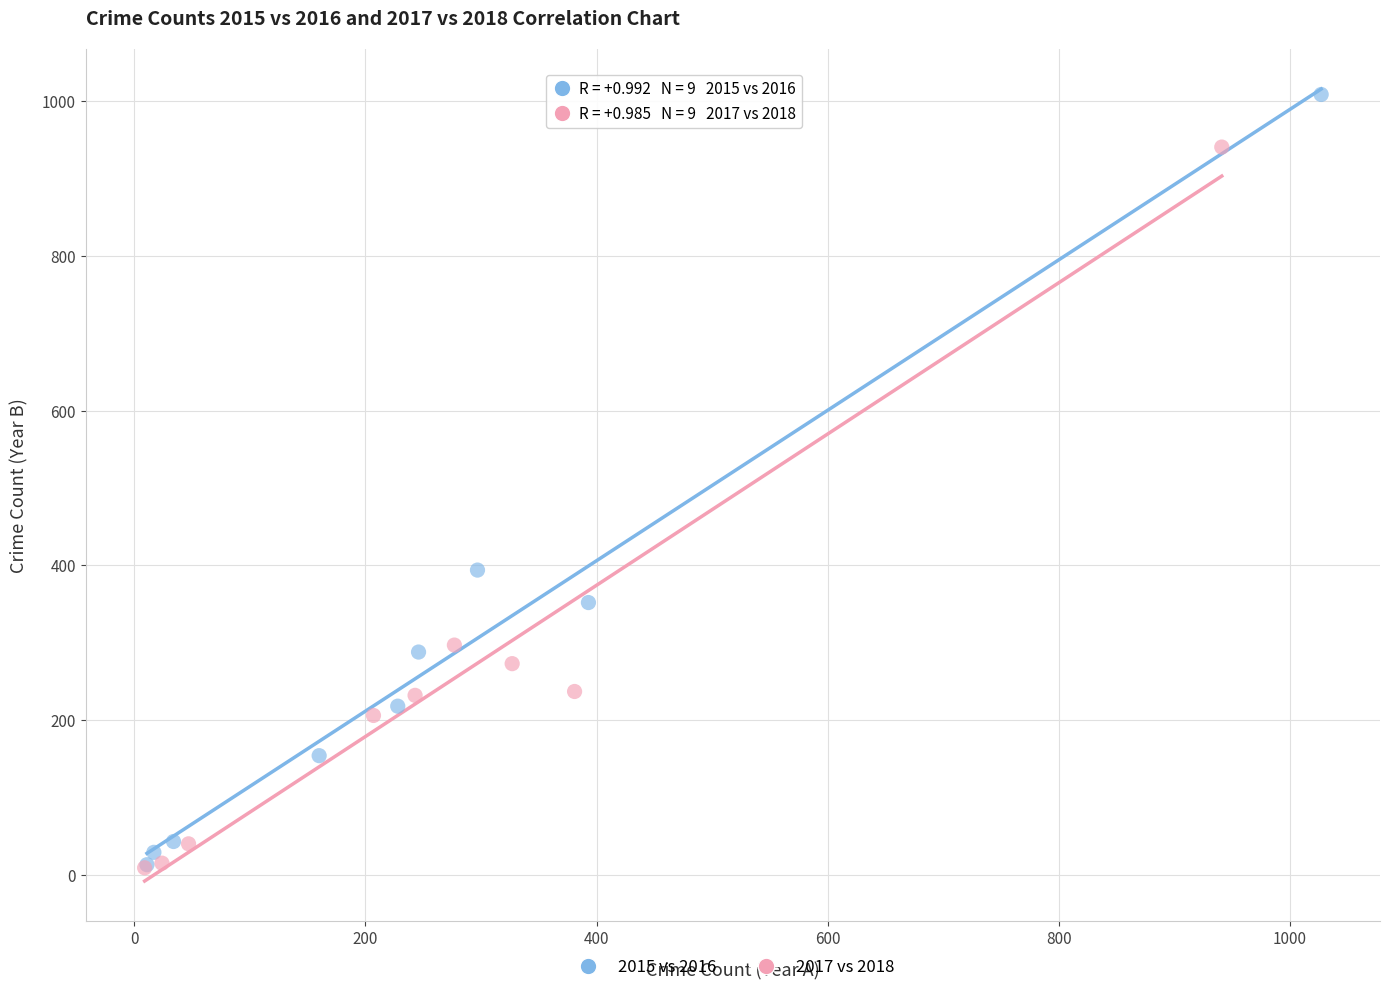

Which series contains the highest Y value?

2015 vs 2016